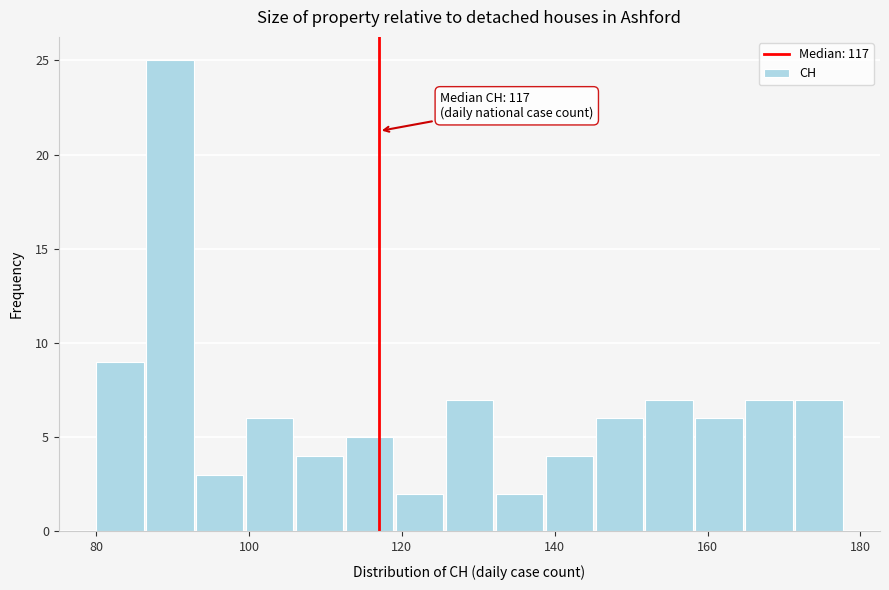

Read against the x-axis, roughly where is the centre of the tallest bar?

90